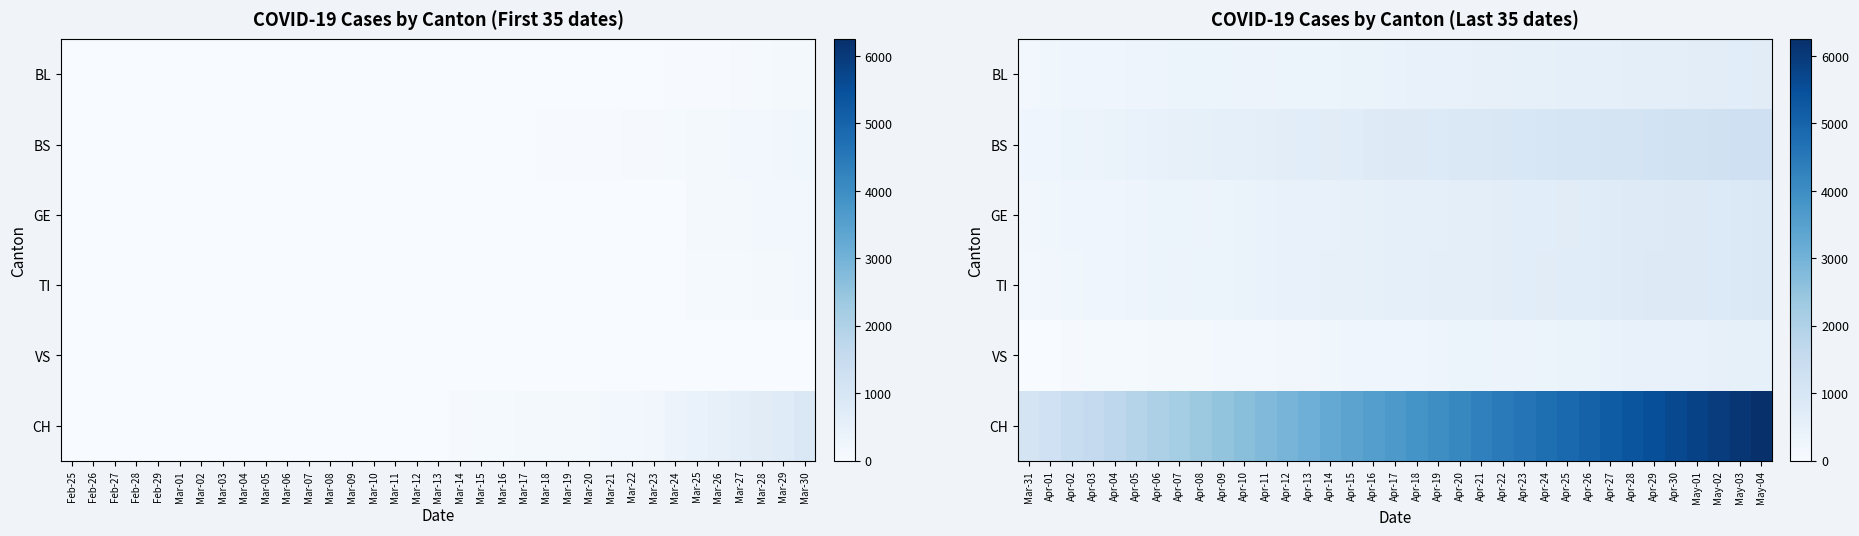

Which series changed the most between Apr-04 and Apr-28?

CH